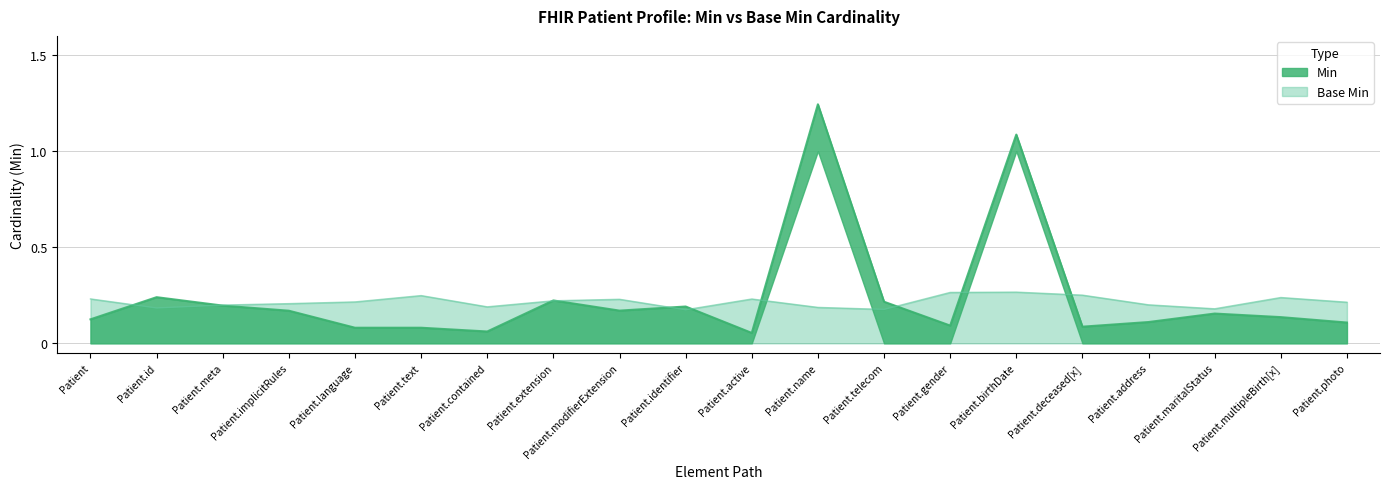

Which label corresponds to the largest value in the chart?

Patient.name